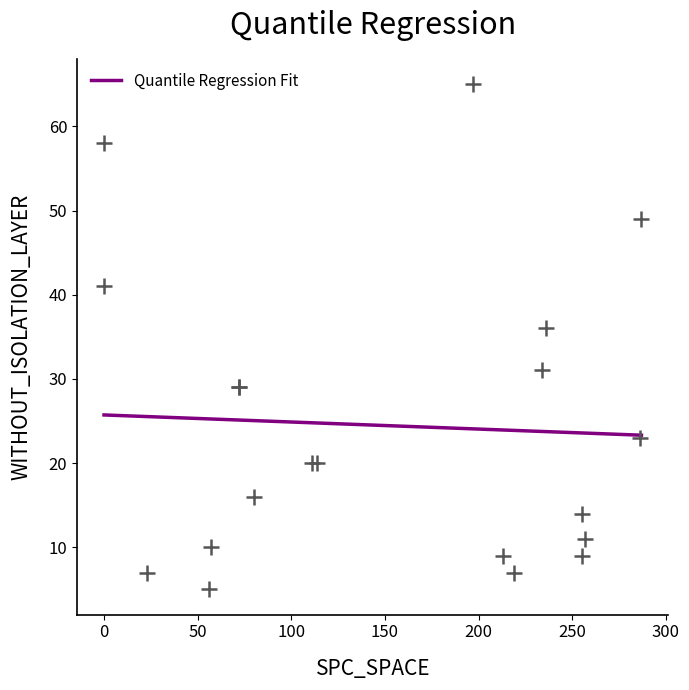

What Y value in the scatter plot is closest to 35?

36